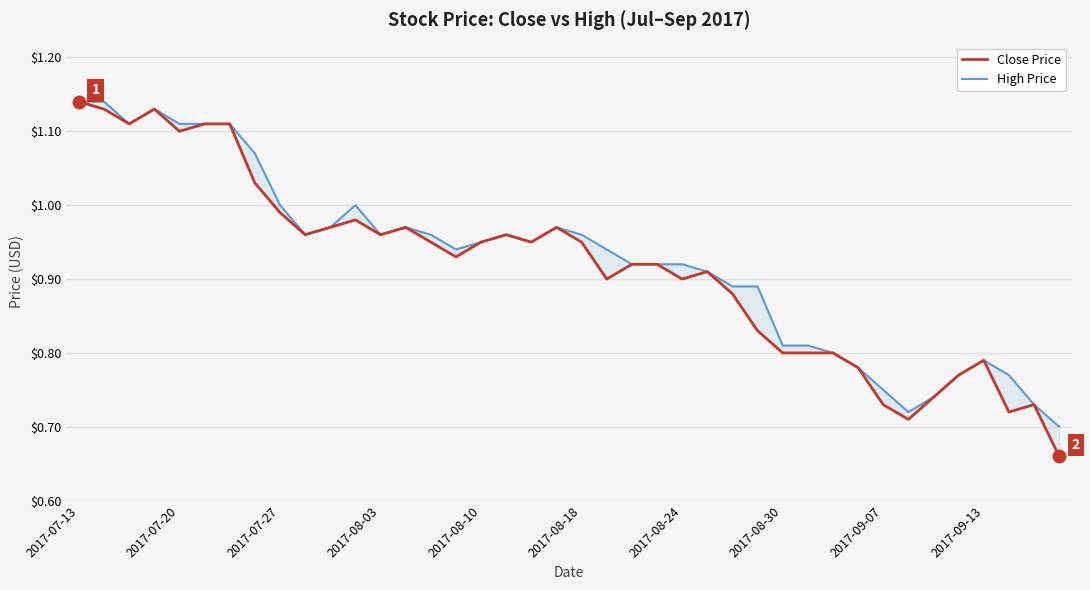

What is the sum of the High Price values at 14 and 33?

1.7